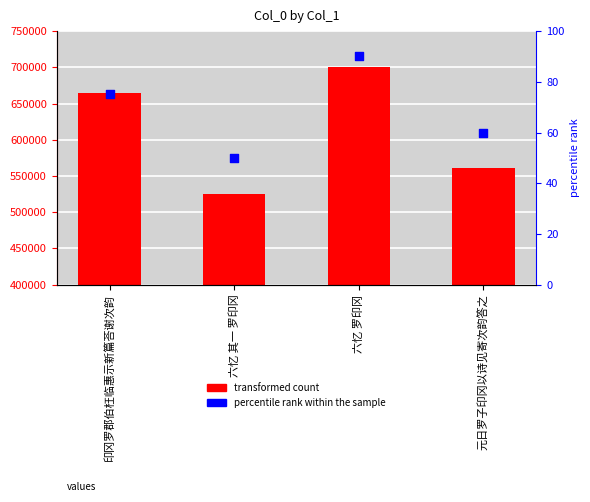

At how many categories does at least one series exceed 679306?

1